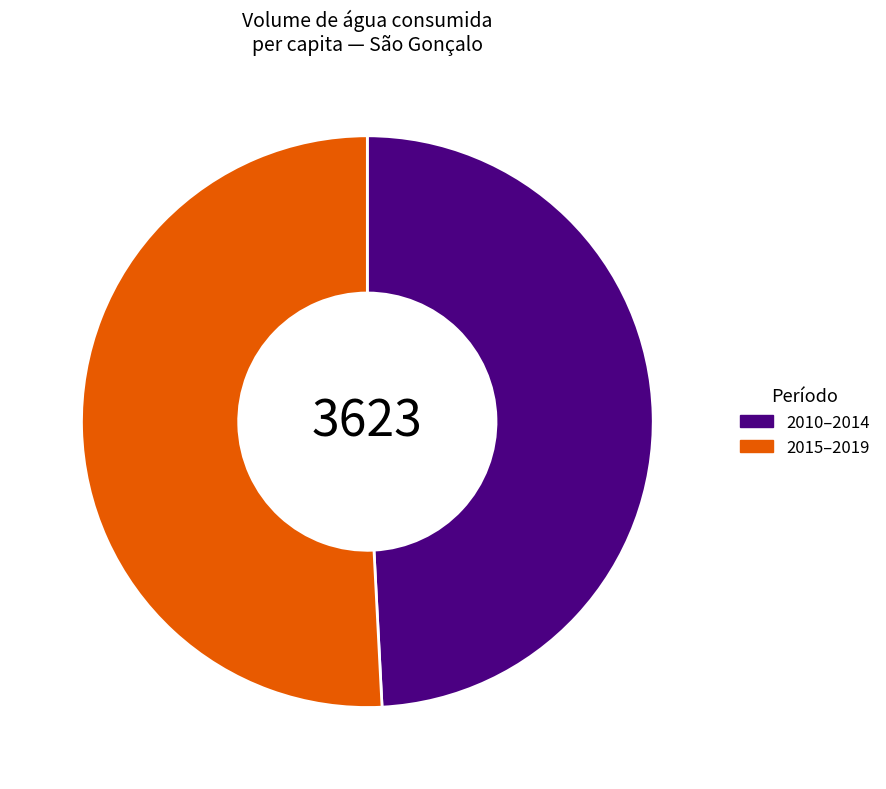

Is it true that 2010–2014 is 49% of the pie?

True